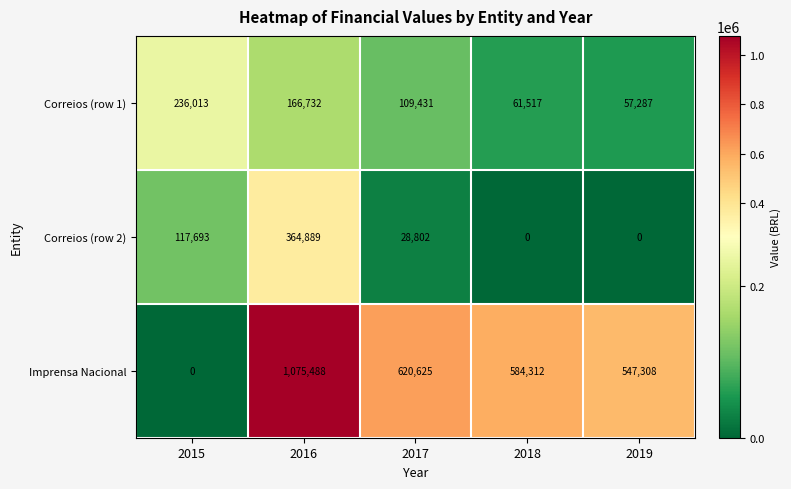

Which series has the widest spread of values?

Imprensa Nacional